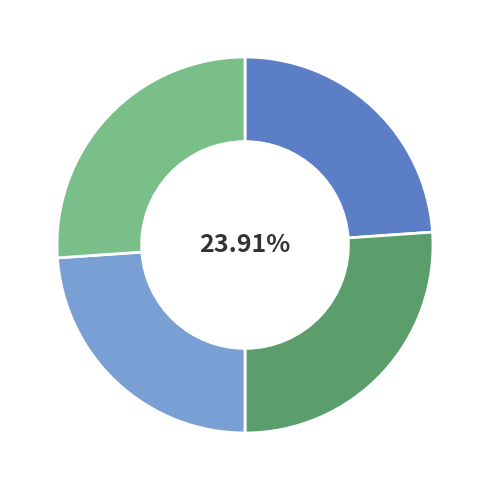

How many segments does this pie chart have?

4